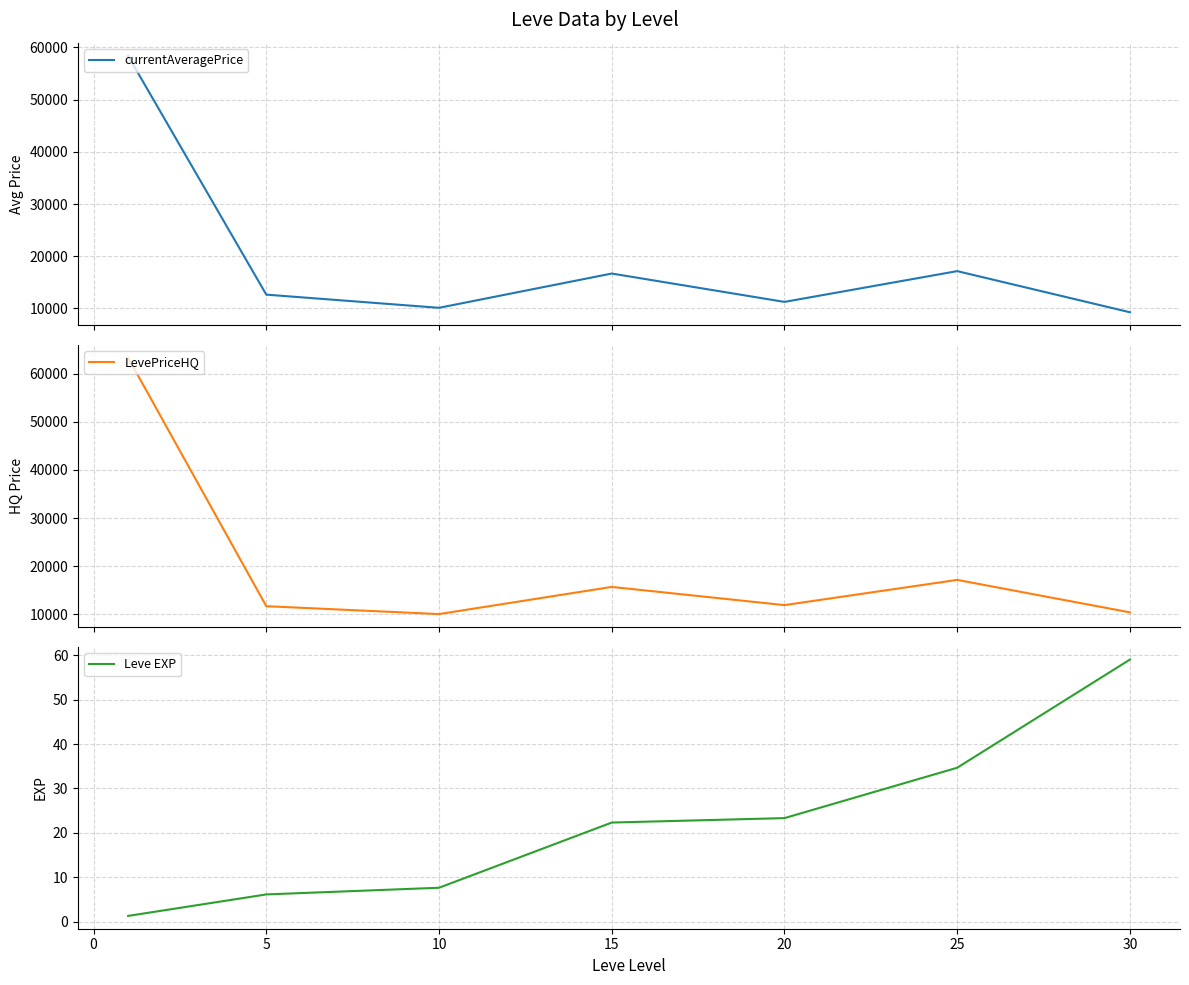

True or false: LevePriceHQ and currentAveragePrice intersect in this chart.

True